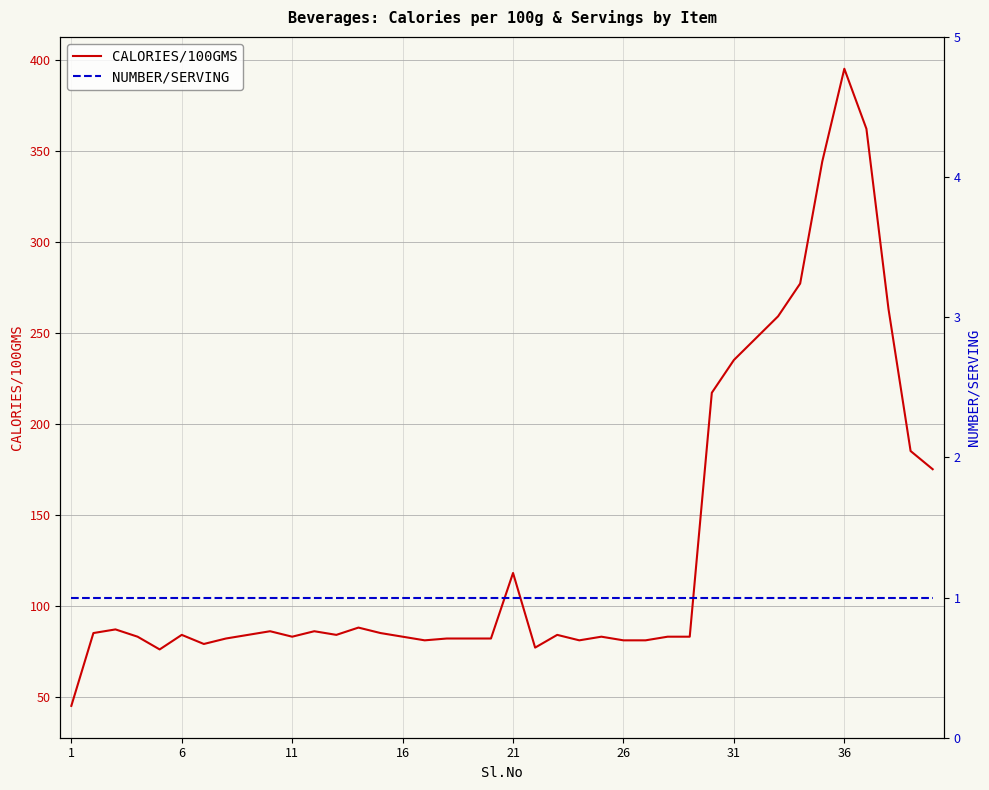

True or false: CALORIES/100GMS and NUMBER/SERVING intersect in this chart.

False